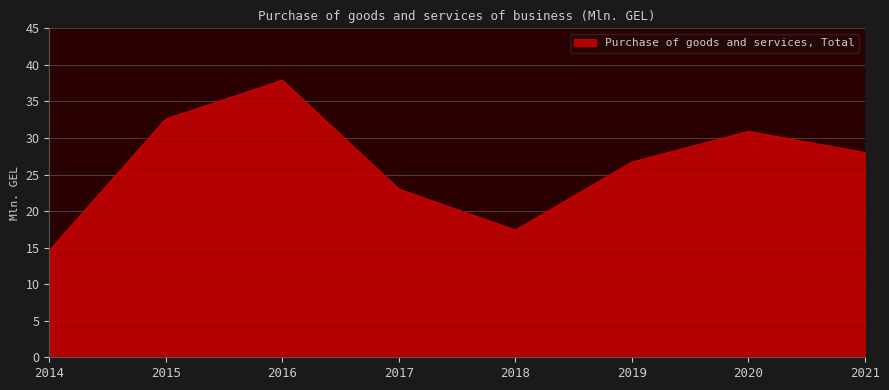

What is the smallest value displayed?

14.6